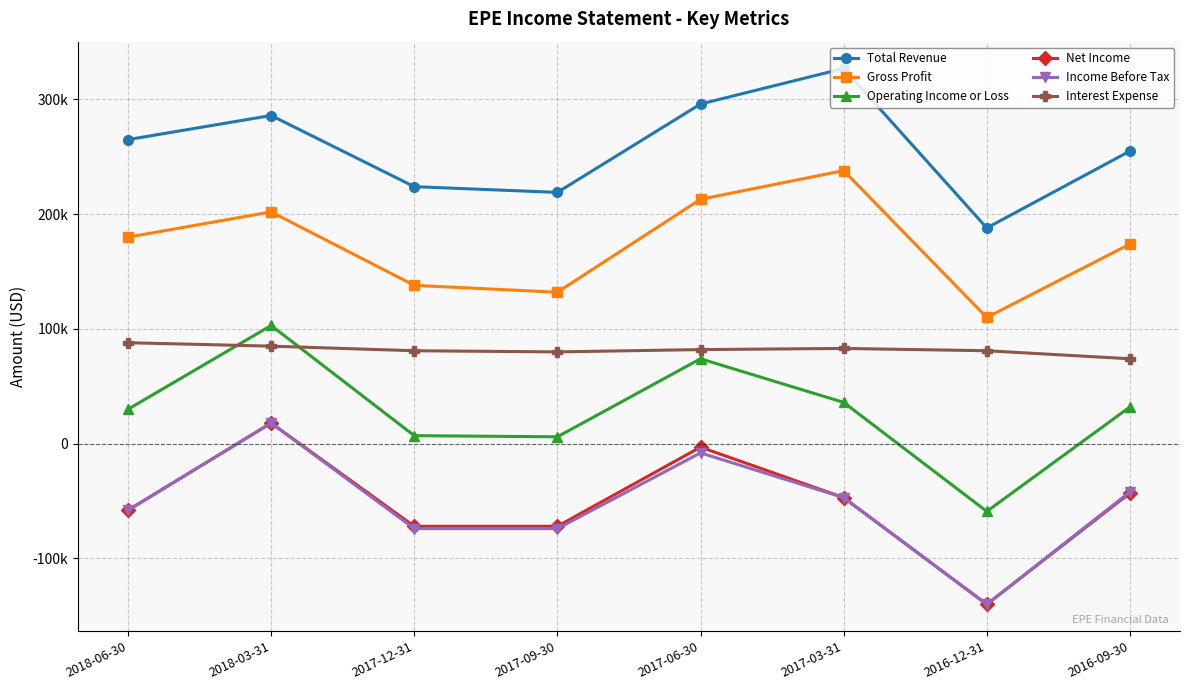

At 2016-12-31, list the series in order from largest to smallest.

Total Revenue, Gross Profit, Interest Expense, Operating Income or Loss, Net Income, Income Before Tax